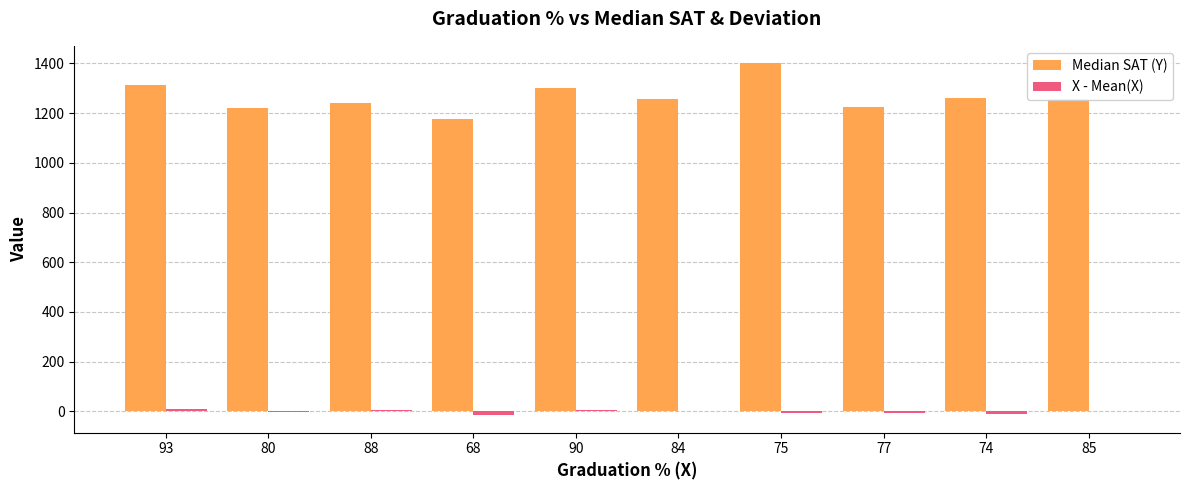

At which category is the sum across all series the highest?

75